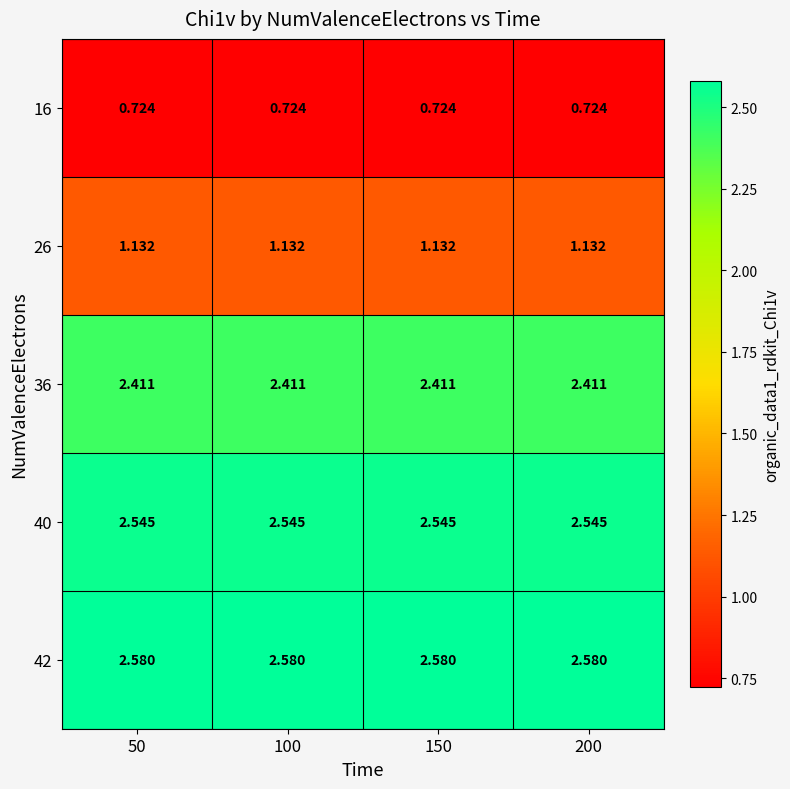

Is the value of 36 at 200 greater than the value of 26 at 150?

Yes